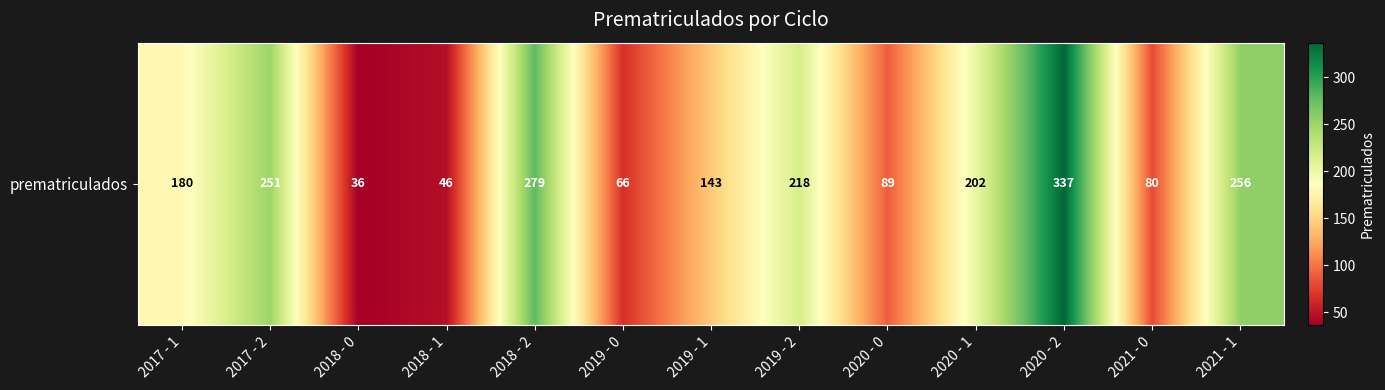

At which label is the value closest to 186?

2017 - 1